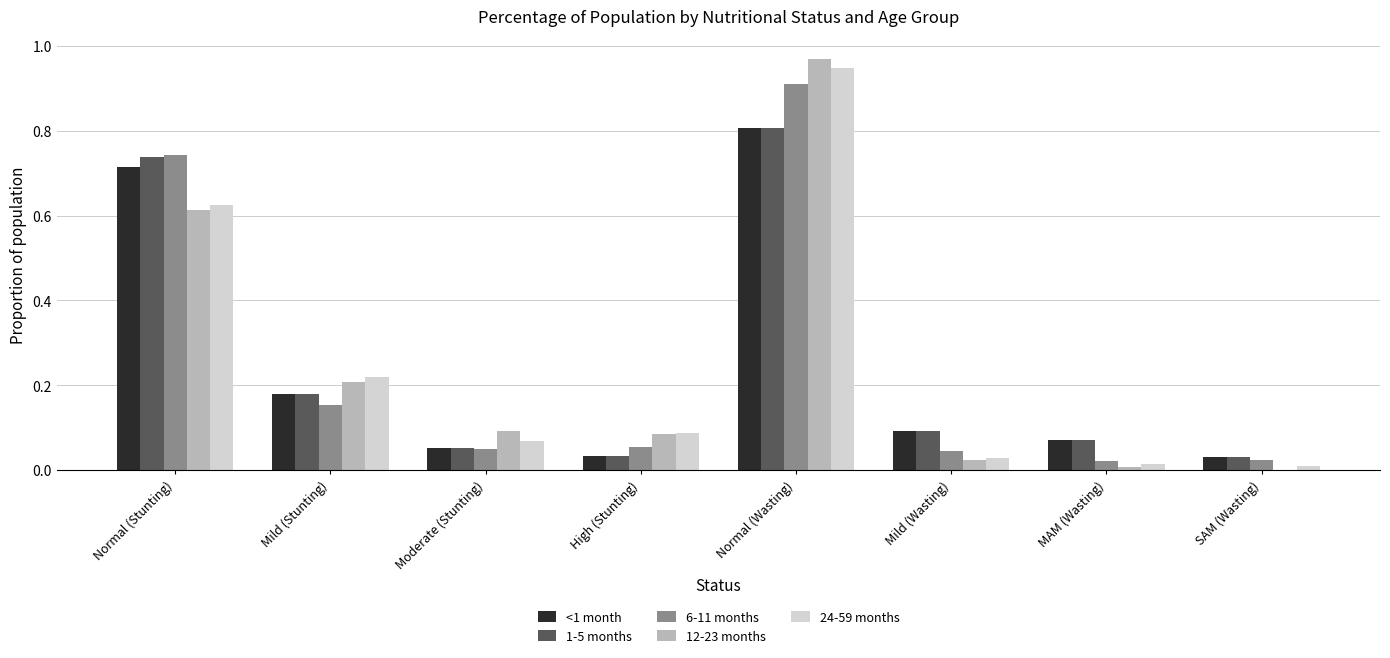

Which series changed the most between Normal (Stunting) and High (Stunting)?

1-5 months